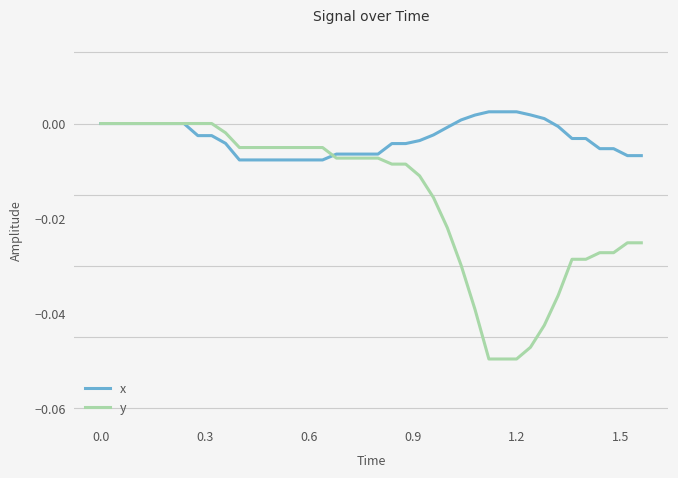

Which series has the largest total across all categories?

x